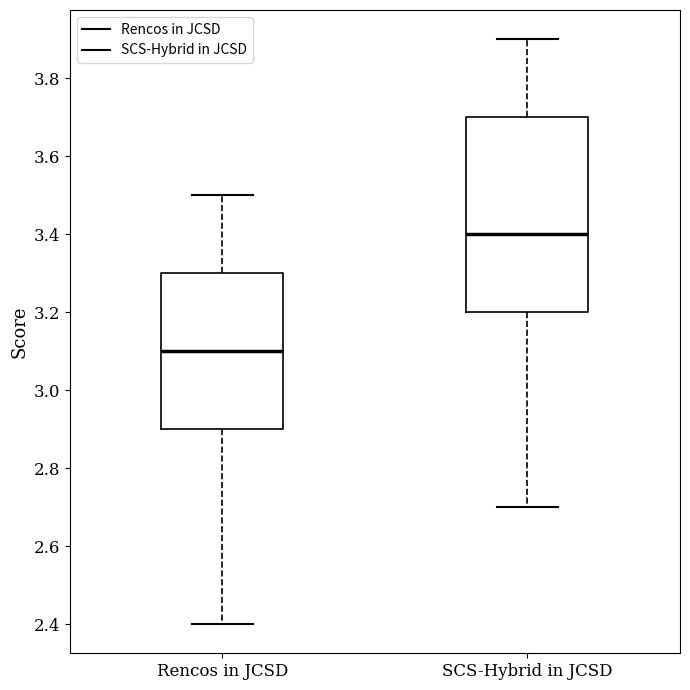

Where does the lower whisker of the box for SCS-Hybrid in JCSD end on the y-axis? The values are not printed on the chart, so give them approximately, as read against the axis.

2.7